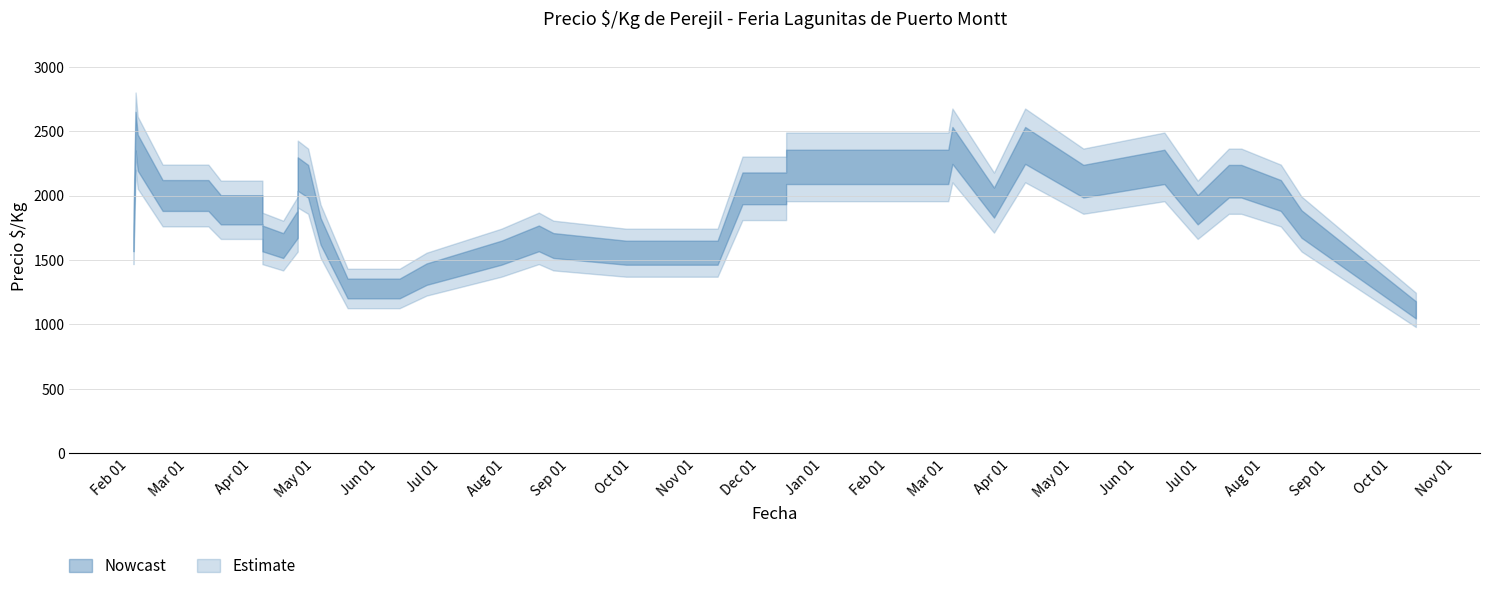

True or false: Precio minimo and Precio promedio ponderado cross at least once.

False